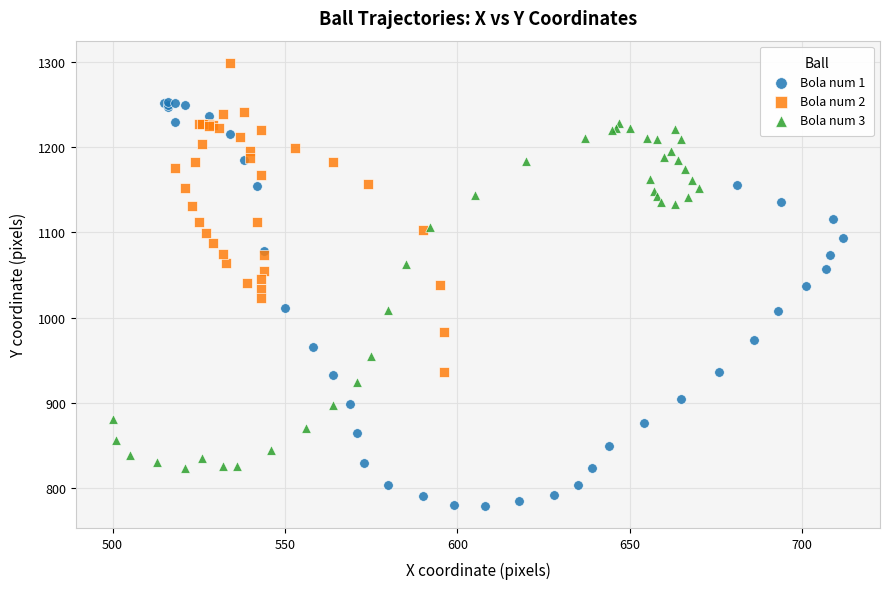

Which series has the widest spread of Y values?

Bola num 1